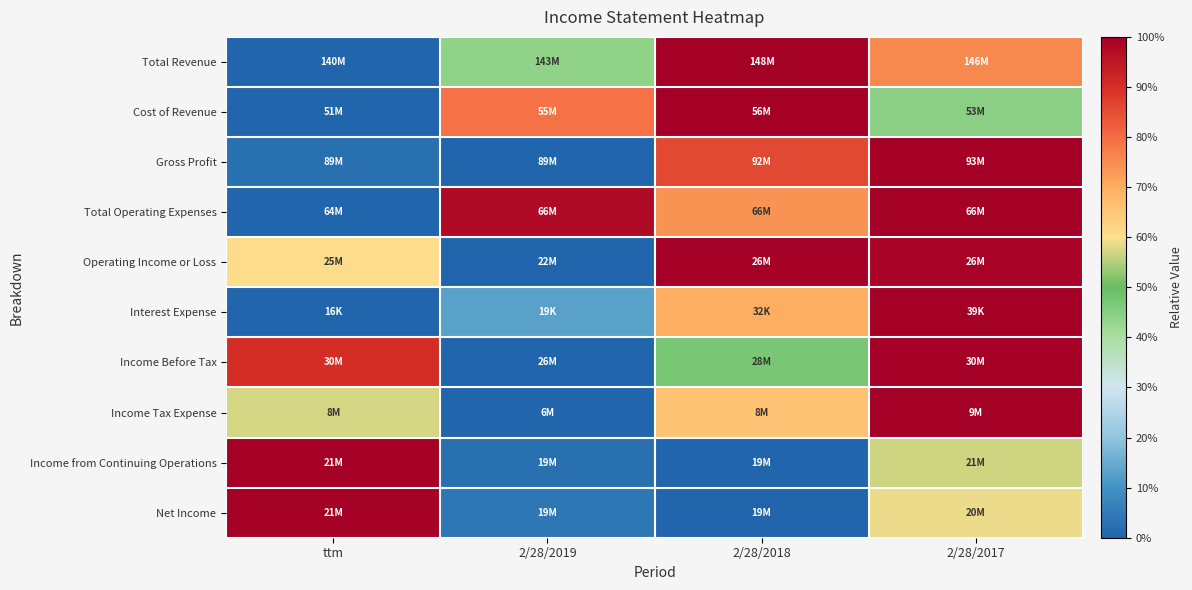

Which series has the widest spread of values?

Total Revenue